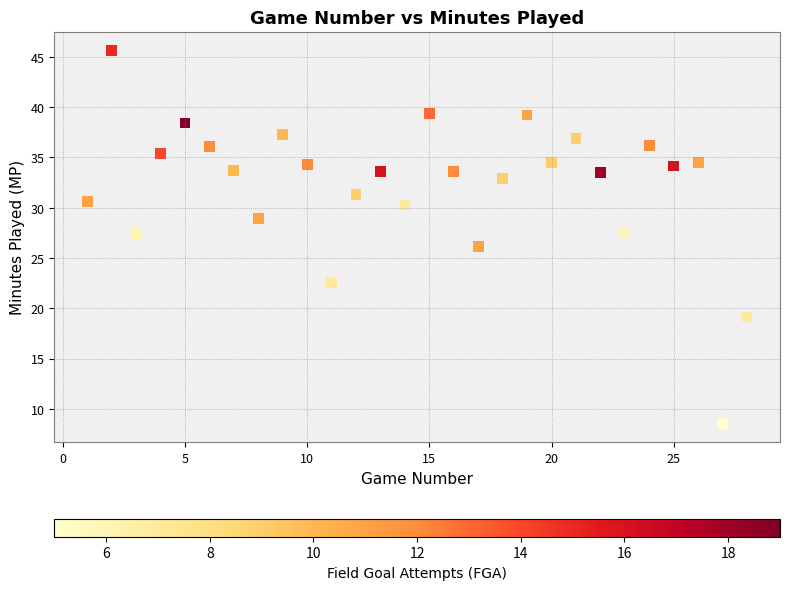

What is the range of X values (max minus min)?

27.0